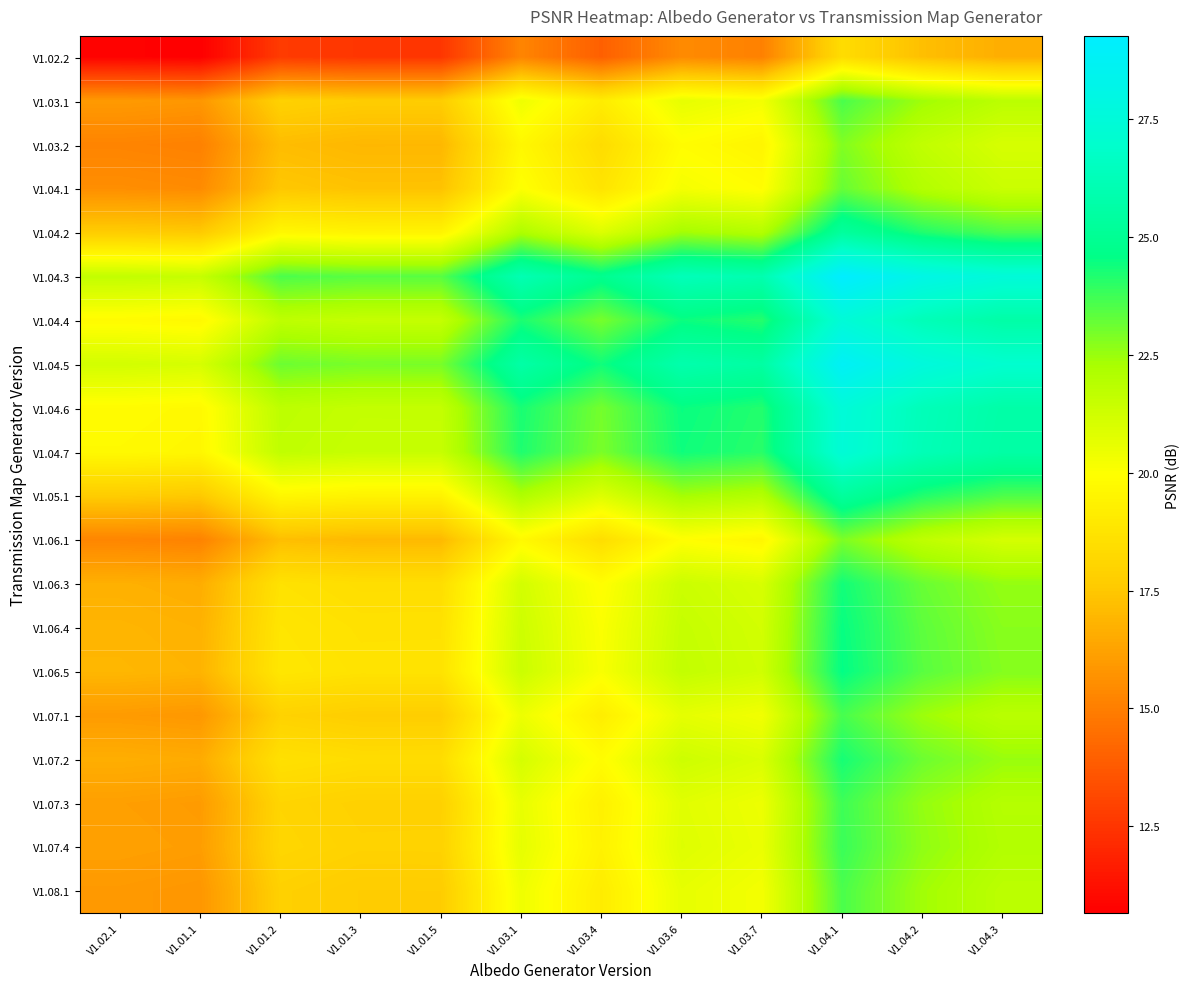

Reading right to left, list all the values displayed in this chart.

V1.02.2: V1.04.3=16.6	V1.04.2=17.2	V1.04.1=18.4	V1.03.7=15.1	V1.03.6=15.4	V1.03.4=14.0	V1.03.1=15.2	V1.01.5=12.5	V1.01.3=12.5	V1.01.2=12.7	V1.01.1=10.7	V1.02.1=10.8
V1.03.1: V1.04.3=21.8	V1.04.2=22.4	V1.04.1=23.6	V1.03.7=20.3	V1.03.6=20.6	V1.03.4=19.2	V1.03.1=20.4	V1.01.5=17.7	V1.01.3=17.7	V1.01.2=17.9	V1.01.1=15.8	V1.02.1=16.0
V1.03.2: V1.04.3=21.1	V1.04.2=21.7	V1.04.1=22.8	V1.03.7=19.5	V1.03.6=19.9	V1.03.4=18.4	V1.03.1=19.7	V1.01.5=17.0	V1.01.3=17.0	V1.01.2=17.1	V1.01.1=15.1	V1.02.1=15.2
V1.04.1: V1.04.3=21.4	V1.04.2=22.0	V1.04.1=23.2	V1.03.7=19.9	V1.03.6=20.2	V1.03.4=18.8	V1.03.1=20.0	V1.01.5=17.3	V1.01.3=17.3	V1.01.2=17.5	V1.01.1=15.4	V1.02.1=15.6
V1.04.2: V1.04.3=23.6	V1.04.2=24.2	V1.04.1=25.3	V1.03.7=22.0	V1.03.6=22.4	V1.03.4=20.9	V1.03.1=22.2	V1.01.5=19.5	V1.01.3=19.5	V1.01.2=19.6	V1.01.1=17.6	V1.02.1=17.7
V1.04.3: V1.04.3=27.5	V1.04.2=28.1	V1.04.1=29.3	V1.03.7=25.9	V1.03.6=26.3	V1.03.4=24.8	V1.03.1=26.1	V1.01.5=23.4	V1.01.3=23.4	V1.01.2=23.6	V1.01.1=21.5	V1.02.1=21.6
V1.04.4: V1.04.3=25.6	V1.04.2=26.2	V1.04.1=27.4	V1.03.7=24.1	V1.03.6=24.5	V1.03.4=23.0	V1.03.1=24.2	V1.01.5=21.6	V1.01.3=21.5	V1.01.2=21.7	V1.01.1=19.7	V1.02.1=19.8
V1.04.5: V1.04.3=27.1	V1.04.2=27.7	V1.04.1=28.8	V1.03.7=25.5	V1.03.6=25.9	V1.03.4=24.4	V1.03.1=25.6	V1.01.5=23.0	V1.01.3=23.0	V1.01.2=23.1	V1.01.1=21.1	V1.02.1=21.2
V1.04.6: V1.04.3=25.7	V1.04.2=26.3	V1.04.1=27.5	V1.03.7=24.1	V1.03.6=24.5	V1.03.4=23.0	V1.03.1=24.3	V1.01.5=21.6	V1.01.3=21.6	V1.01.2=21.8	V1.01.1=19.7	V1.02.1=19.8
V1.04.7: V1.04.3=25.6	V1.04.2=26.2	V1.04.1=27.4	V1.03.7=24.1	V1.03.6=24.4	V1.03.4=22.9	V1.03.1=24.2	V1.01.5=21.5	V1.01.3=21.5	V1.01.2=21.7	V1.01.1=19.6	V1.02.1=19.7
V1.05.1: V1.04.3=23.5	V1.04.2=24.1	V1.04.1=25.3	V1.03.7=22.0	V1.03.6=22.3	V1.03.4=20.9	V1.03.1=22.1	V1.01.5=19.4	V1.01.3=19.4	V1.01.2=19.6	V1.01.1=17.6	V1.02.1=17.7
V1.06.1: V1.04.3=21.1	V1.04.2=21.7	V1.04.1=22.9	V1.03.7=19.6	V1.03.6=19.9	V1.03.4=18.5	V1.03.1=19.7	V1.01.5=17.0	V1.01.3=17.0	V1.01.2=17.2	V1.01.1=15.1	V1.02.1=15.3
V1.06.3: V1.04.3=22.6	V1.04.2=23.2	V1.04.1=24.4	V1.03.7=21.0	V1.03.6=21.4	V1.03.4=19.9	V1.03.1=21.2	V1.01.5=18.5	V1.01.3=18.5	V1.01.2=18.7	V1.01.1=16.6	V1.02.1=16.7
V1.06.4: V1.04.3=22.7	V1.04.2=23.3	V1.04.1=24.5	V1.03.7=21.2	V1.03.6=21.5	V1.03.4=20.1	V1.03.1=21.3	V1.01.5=18.6	V1.01.3=18.6	V1.01.2=18.8	V1.01.1=16.8	V1.02.1=16.9
V1.06.5: V1.04.3=22.8	V1.04.2=23.4	V1.04.1=24.6	V1.03.7=21.3	V1.03.6=21.6	V1.03.4=20.1	V1.03.1=21.4	V1.01.5=18.7	V1.01.3=18.7	V1.01.2=18.9	V1.01.1=16.8	V1.02.1=16.9
V1.07.1: V1.04.3=21.9	V1.04.2=22.5	V1.04.1=23.6	V1.03.7=20.3	V1.03.6=20.7	V1.03.4=19.2	V1.03.1=20.4	V1.01.5=17.8	V1.01.3=17.8	V1.01.2=17.9	V1.01.1=15.9	V1.02.1=16.0
V1.07.2: V1.04.3=22.5	V1.04.2=23.1	V1.04.1=24.3	V1.03.7=21.0	V1.03.6=21.3	V1.03.4=19.9	V1.03.1=21.1	V1.01.5=18.4	V1.01.3=18.4	V1.01.2=18.6	V1.01.1=16.5	V1.02.1=16.7
V1.07.3: V1.04.3=22.0	V1.04.2=22.6	V1.04.1=23.8	V1.03.7=20.4	V1.03.6=20.8	V1.03.4=19.3	V1.03.1=20.6	V1.01.5=17.9	V1.01.3=17.9	V1.01.2=18.1	V1.01.1=16.0	V1.02.1=16.1
V1.07.4: V1.04.3=22.0	V1.04.2=22.6	V1.04.1=23.8	V1.03.7=20.5	V1.03.6=20.9	V1.03.4=19.4	V1.03.1=20.6	V1.01.5=18.0	V1.01.3=17.9	V1.01.2=18.1	V1.01.1=16.1	V1.02.1=16.2
V1.08.1: V1.04.3=21.8	V1.04.2=22.4	V1.04.1=23.6	V1.03.7=20.3	V1.03.6=20.6	V1.03.4=19.1	V1.03.1=20.4	V1.01.5=17.7	V1.01.3=17.7	V1.01.2=17.9	V1.01.1=15.8	V1.02.1=15.9